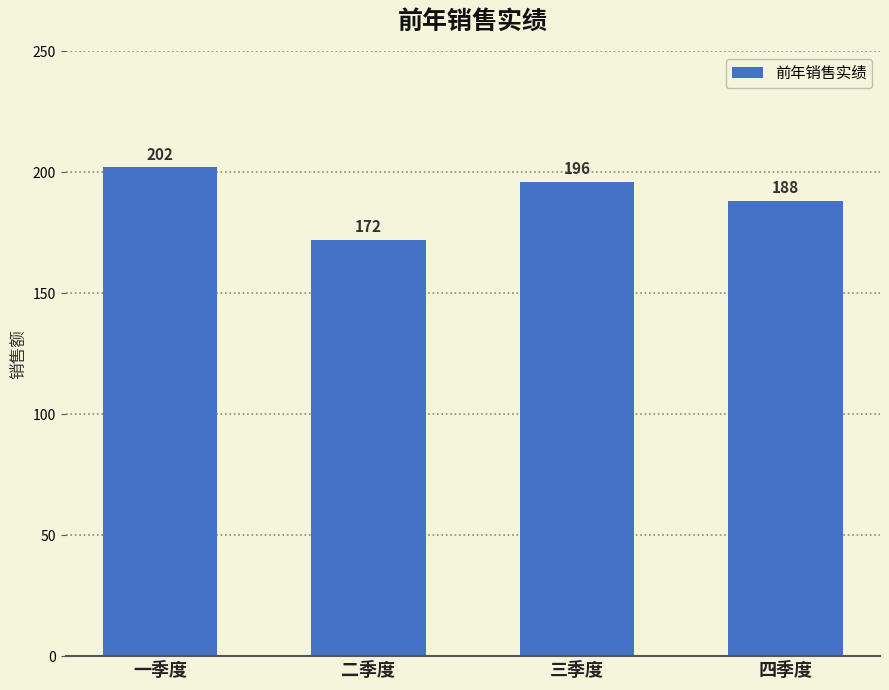

What is the label of the 1st bar from the right?

四季度